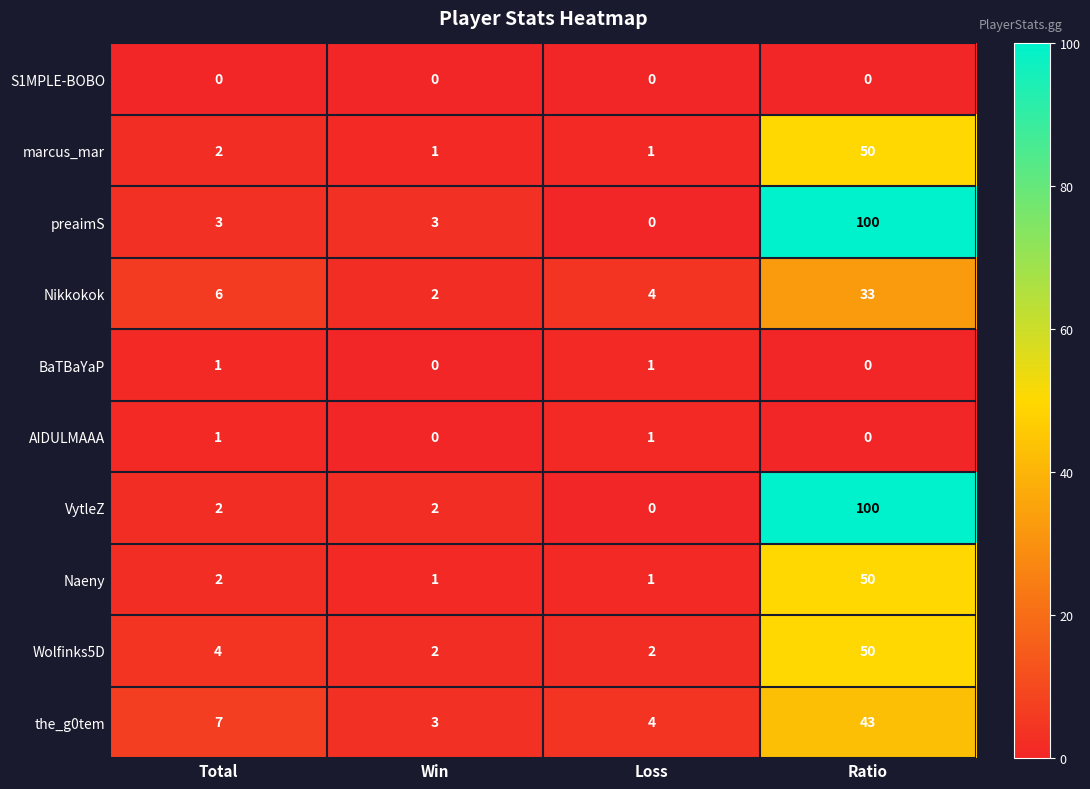

The marcus_mar series shows 2 at Win. True or false?

False